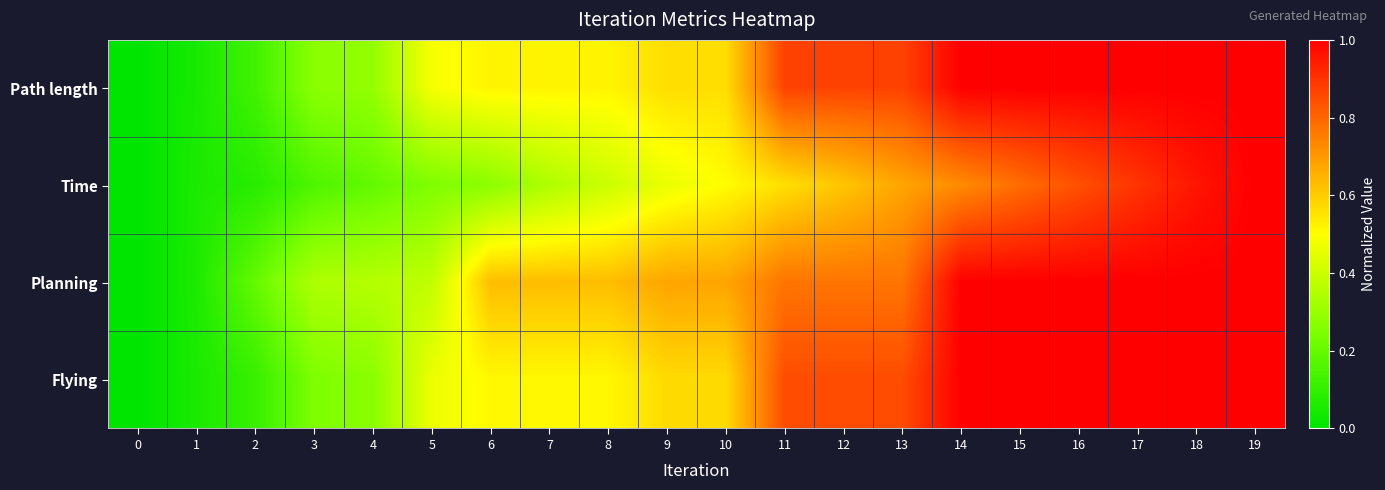

How many distinct data groups are displayed?

4